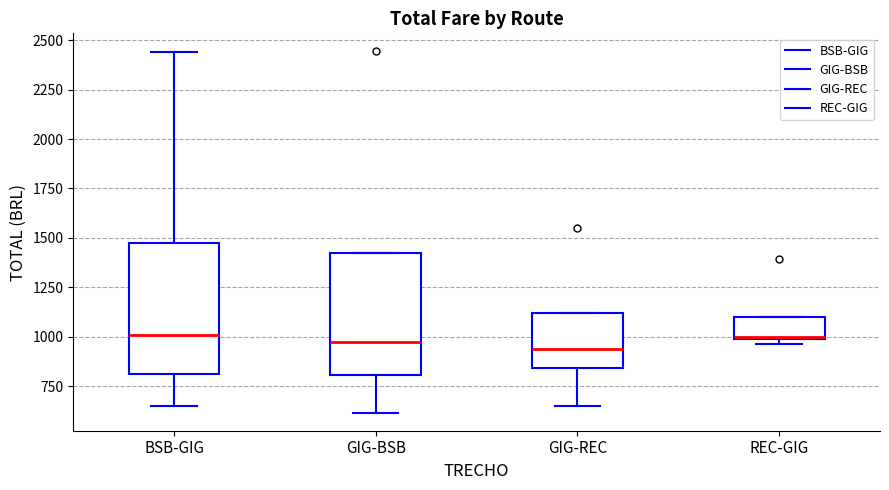

Reading left to right, read every box against the y-axis: the position of its median line, the range the box covers, and the ends of its whiskers. The values are not printed on the chart, so give them approximately, as read against the axis.

BSB-GIG: median 1000, box 800 to 1500, whiskers 650 to 2450
GIG-BSB: median 1000, box 800 to 1400, whiskers 600 to 1400
GIG-REC: median 950, box 850 to 1100, whiskers 650 to 1100
REC-GIG: median 1000, box 1000 to 1100, whiskers 950 to 1100